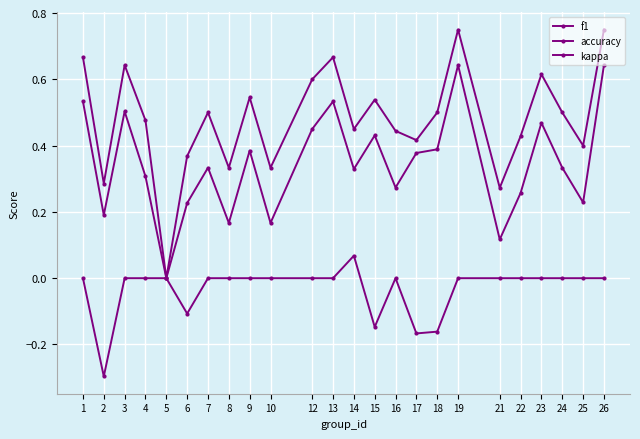

Is the value of kappa at 25 greater than the value of accuracy at 16?

No